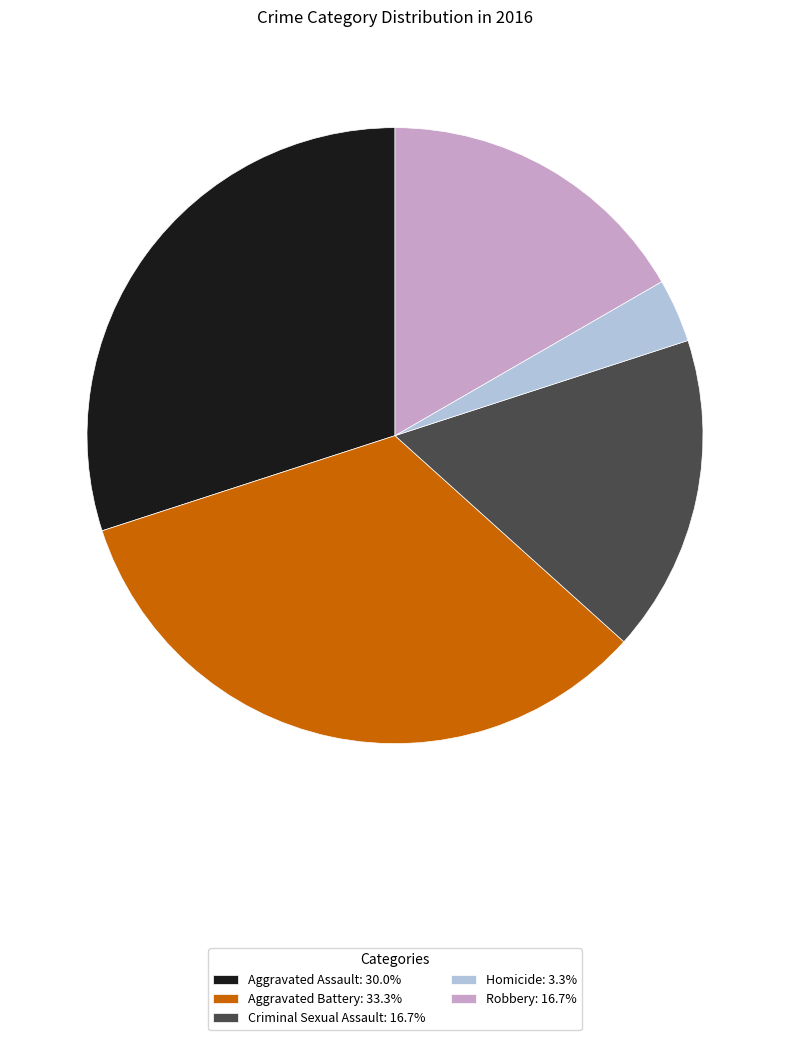

Is the sum of Aggravated Battery: 33.3% and Homicide: 3.3% greater than half?

No